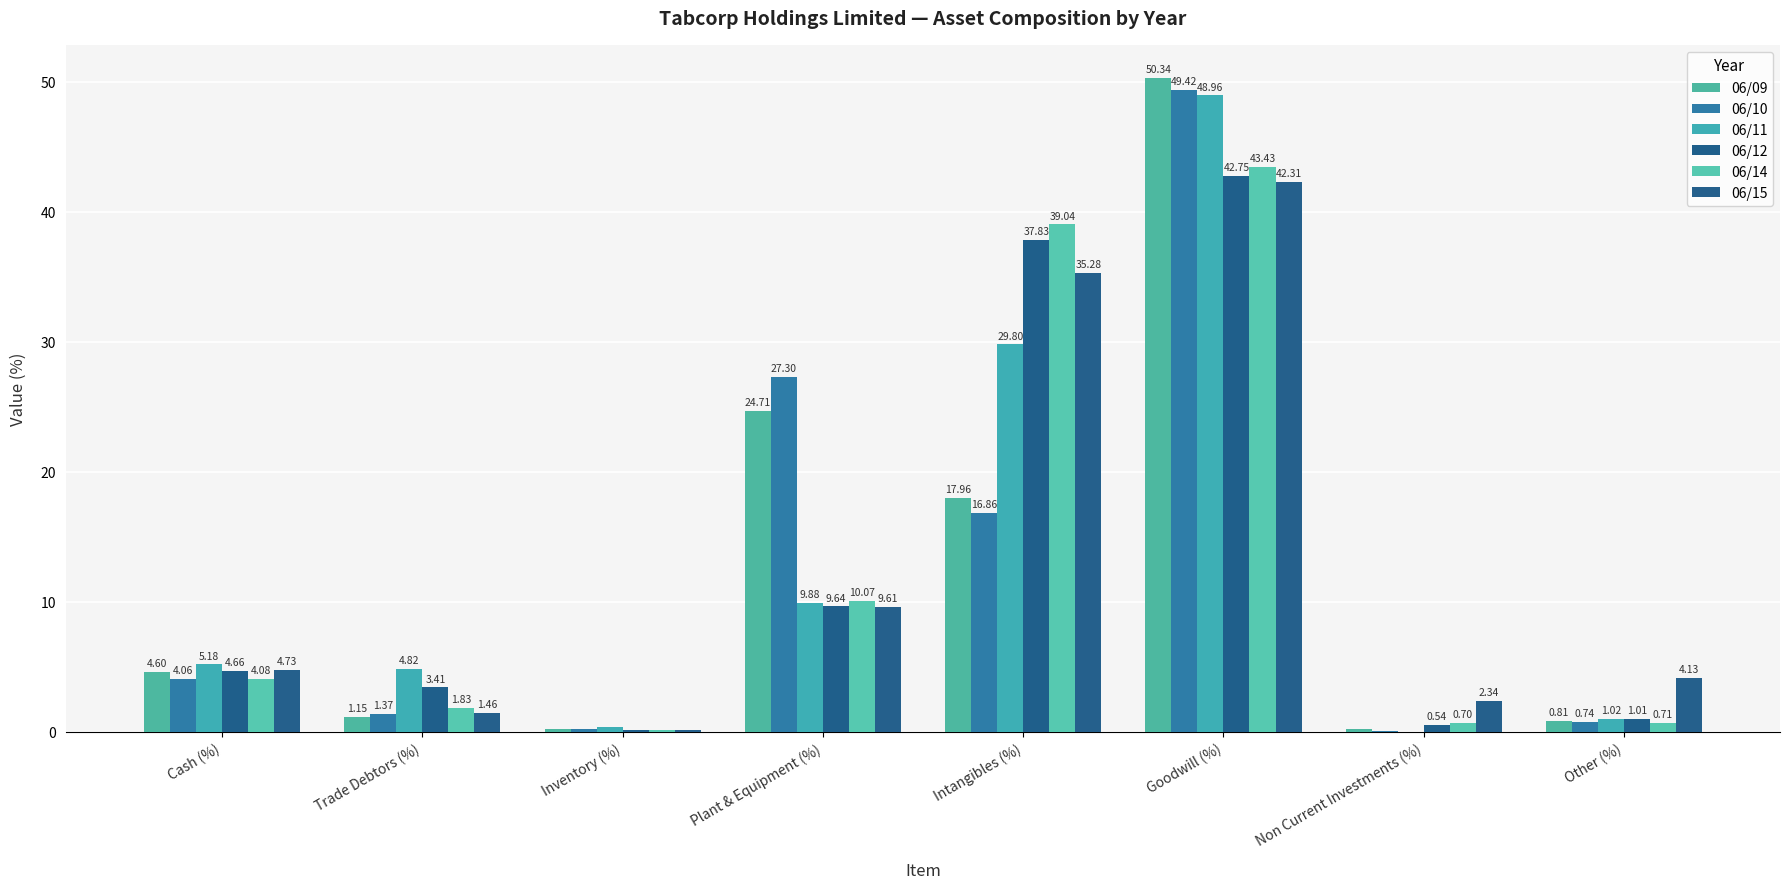

At which label is 06/14 closest to 21?

Plant & Equipment (%)